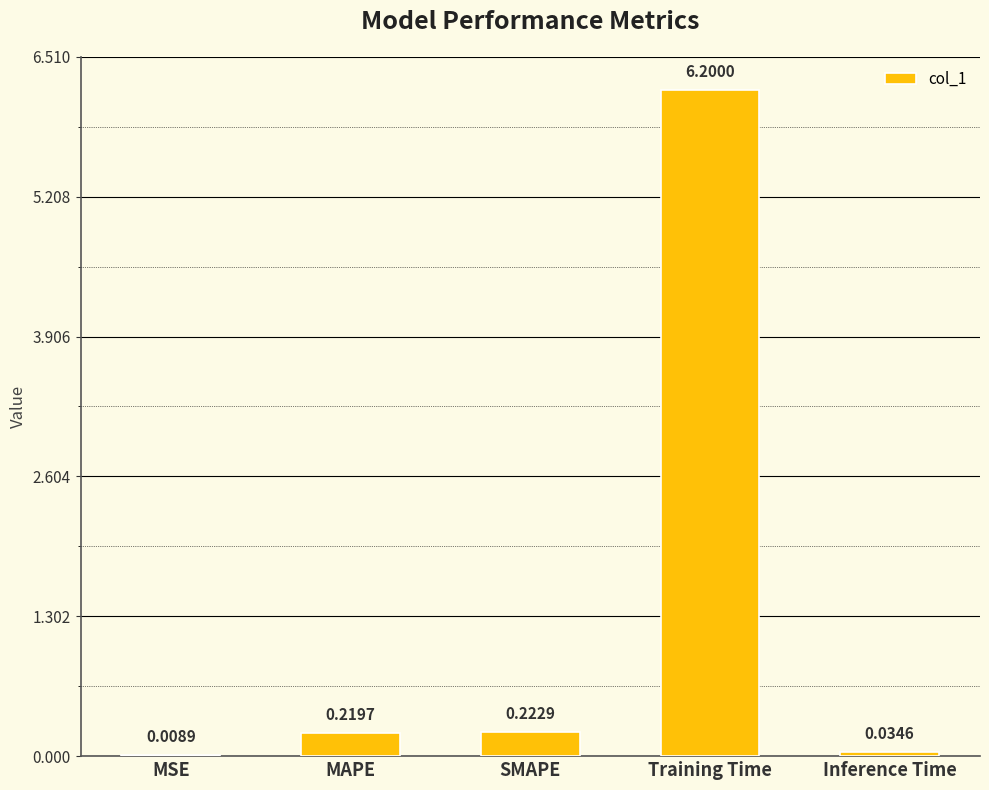

What is the maximum value shown in the chart?

6.2